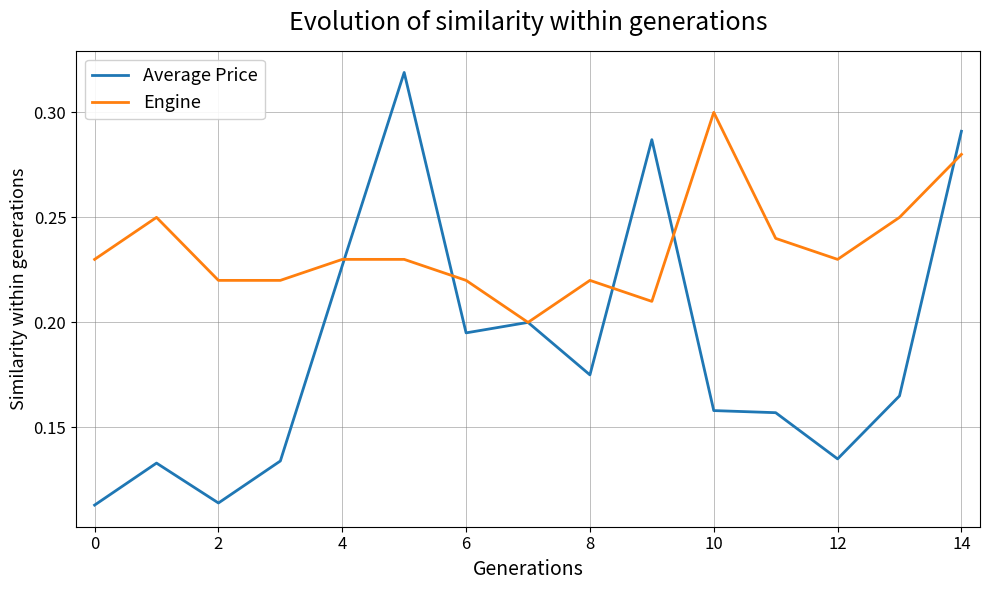

Which series has the largest total across all categories?

Engine